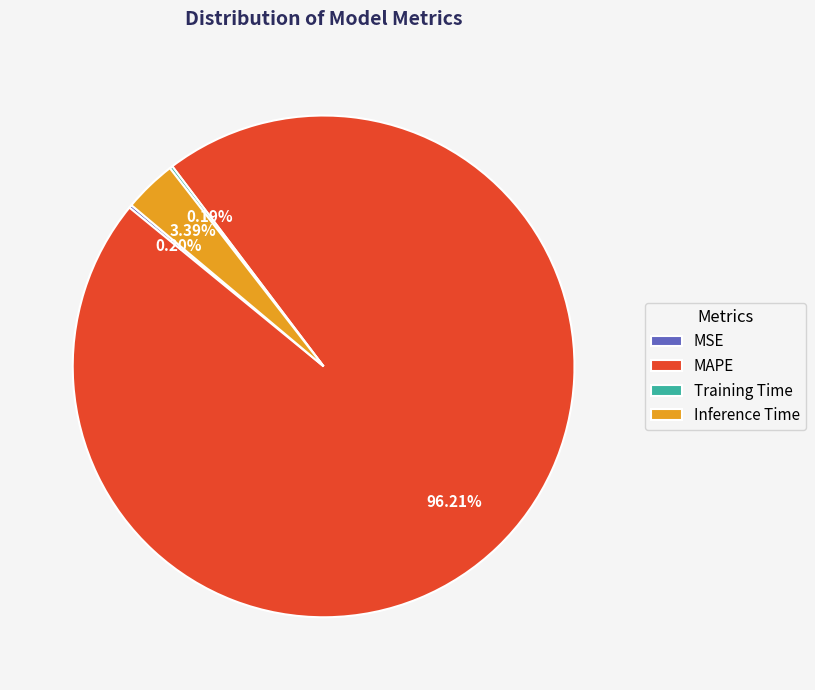

To the nearest percent, what portion does MAPE represent?

96%